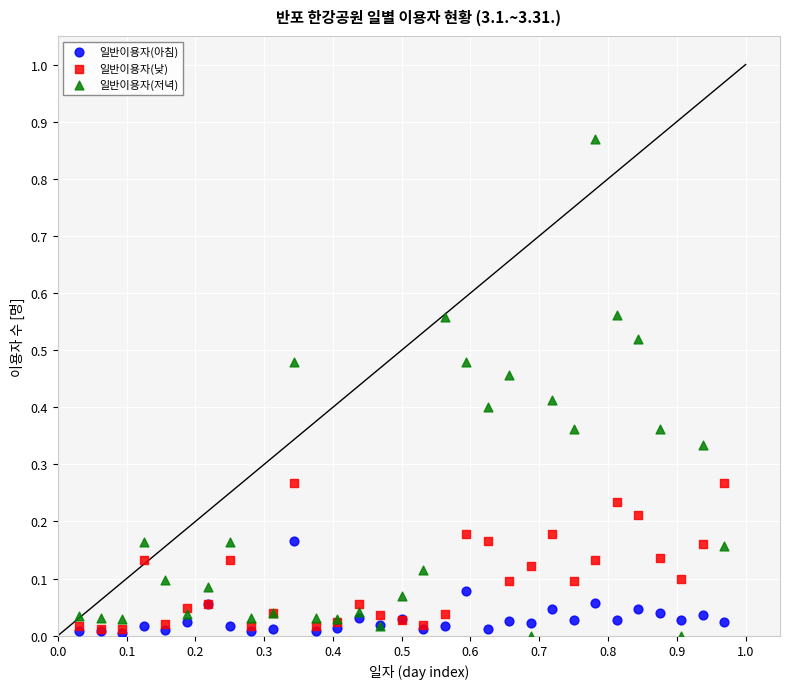

Which series has the widest spread of Y values?

일반이용자(저녁)